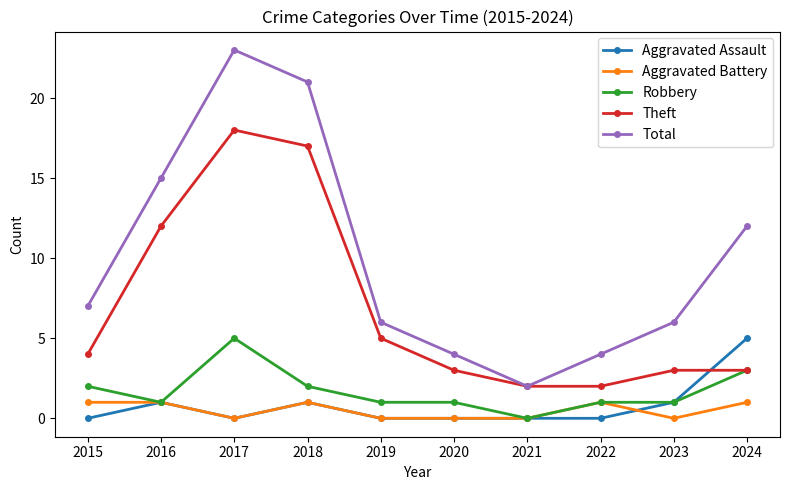

What are all the series names shown in the legend?

Aggravated Assault, Aggravated Battery, Robbery, Theft, Total